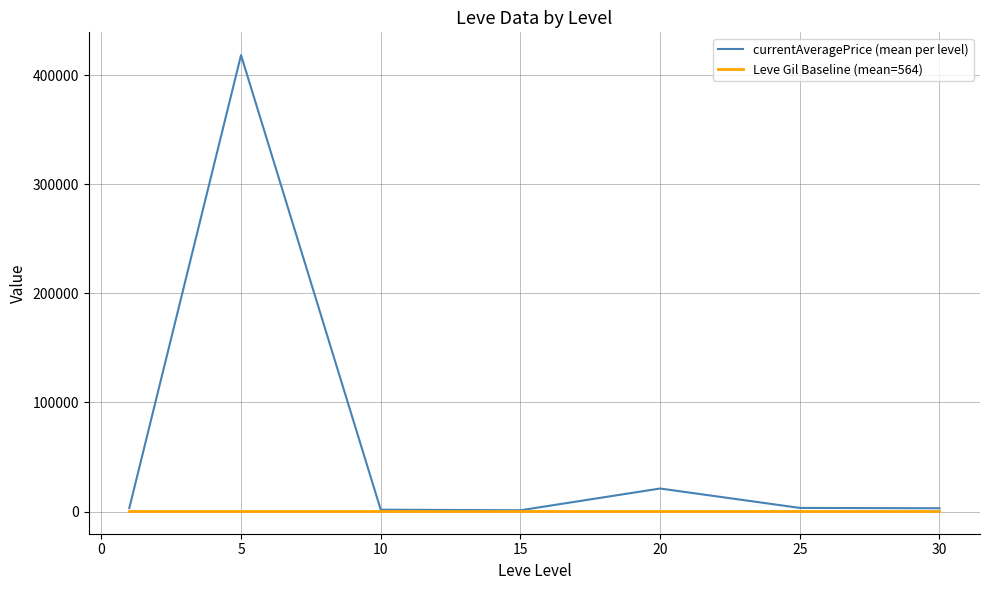

What is the sum of all Leve Gil Baseline (mean=564) values?

3951.5